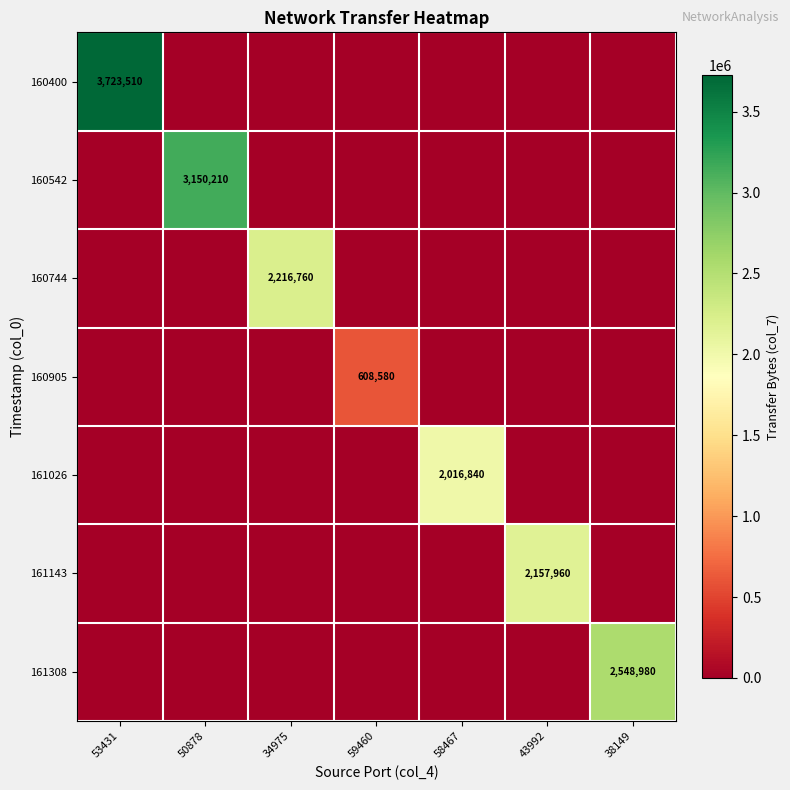

Which series has the largest range (max minus min)?

160400